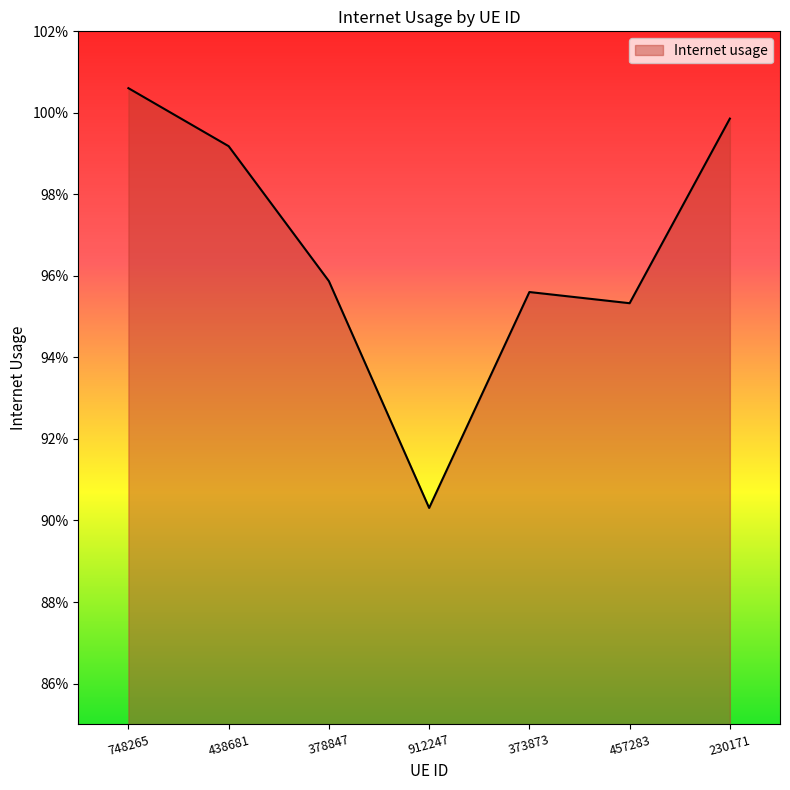

Reading left to right, transcribe all the data shown in this chart.

1.0	1.0	1.0	0.9	1.0	1.0	1.0